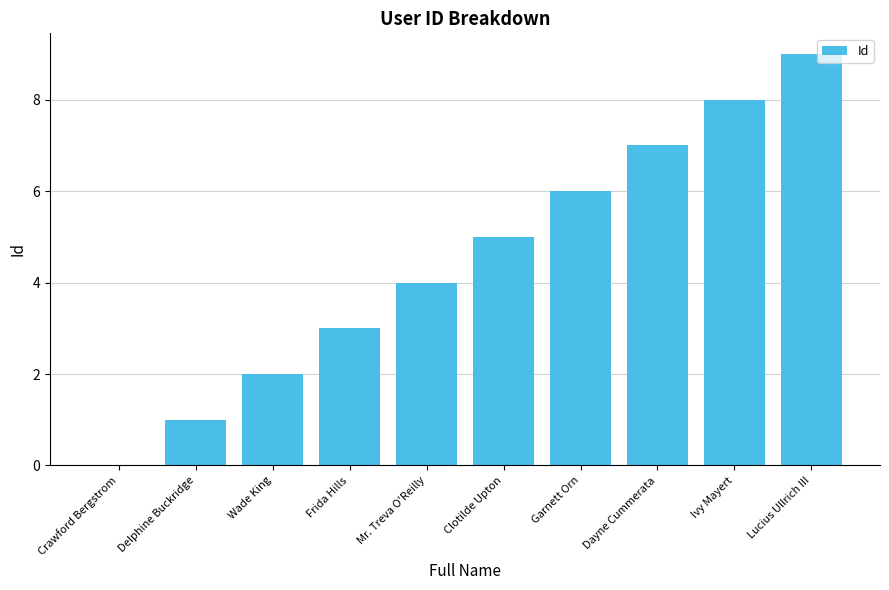

What is the sum of all values?

45